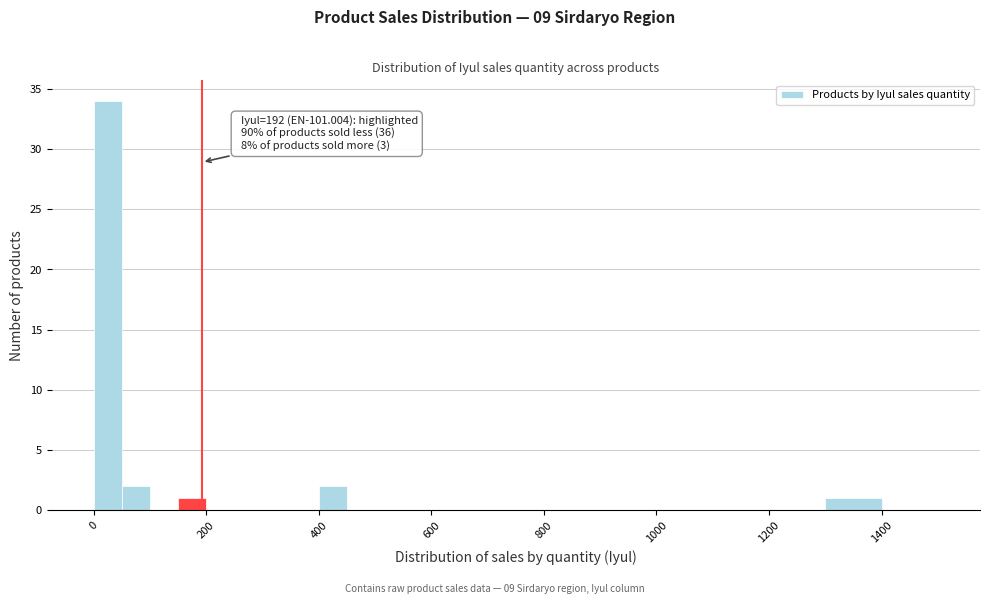

Read against the x-axis, roughly where is the centre of the tallest bar?

20